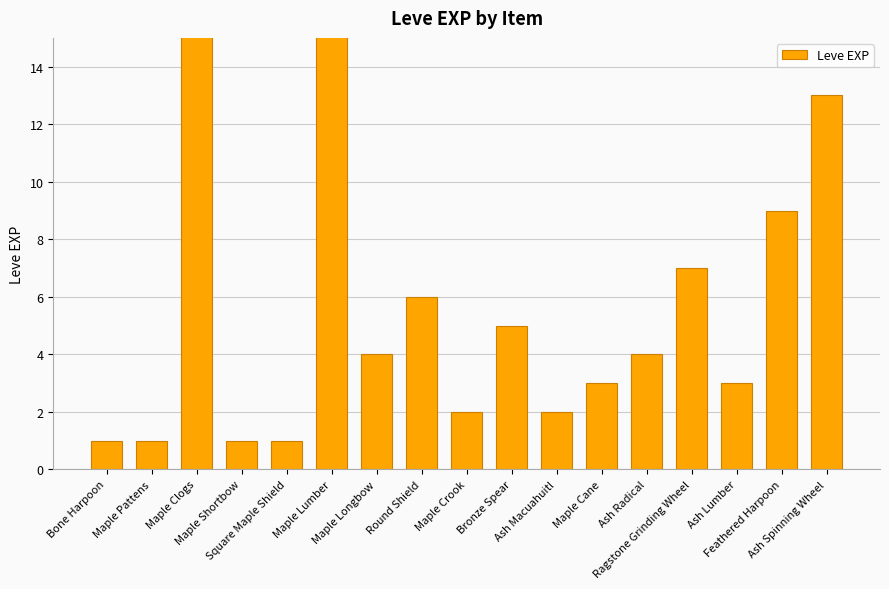

What is the value of the 12th bar from the left?

3